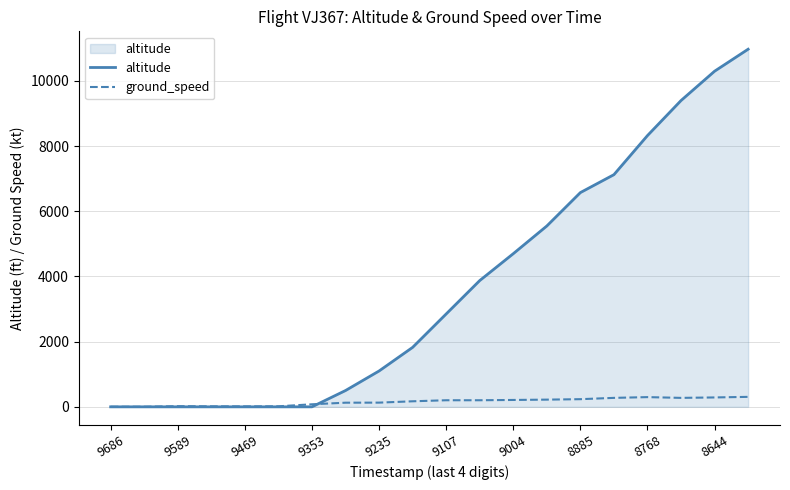

List the series in order of their overall mean, highest first.

altitude, ground_speed